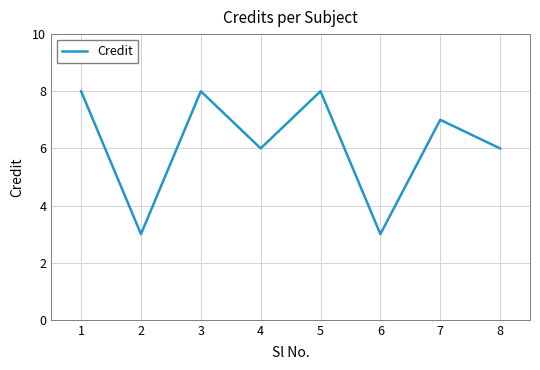

Approximately how many times larger is the value at 4 compared to 7?

0.9